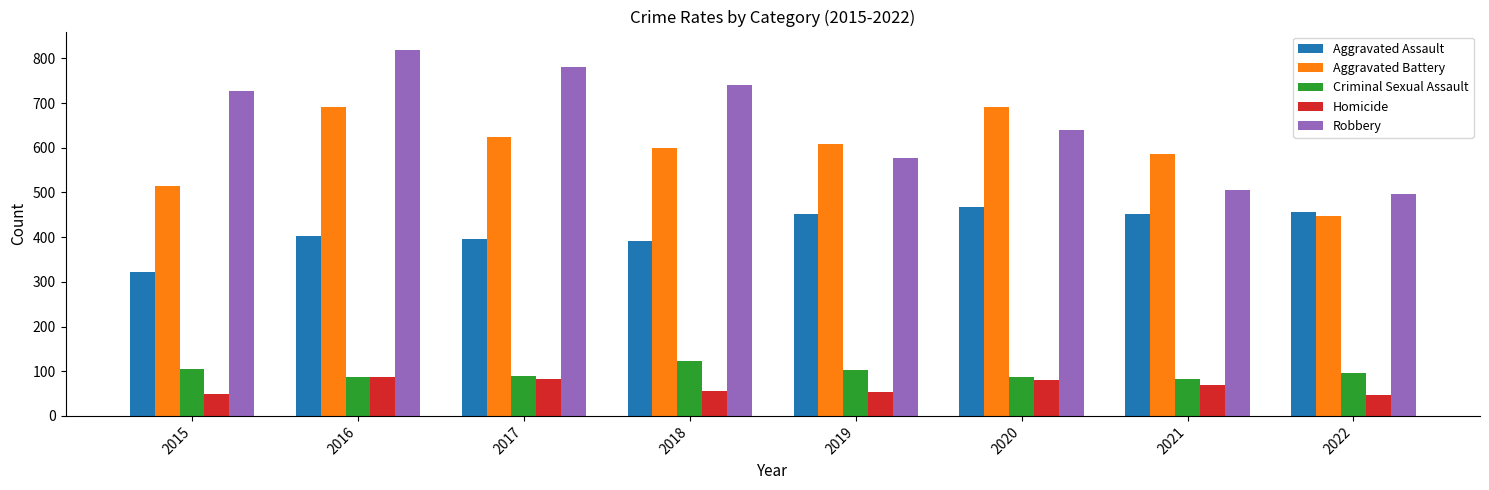

Count the number of data series in this chart.

5